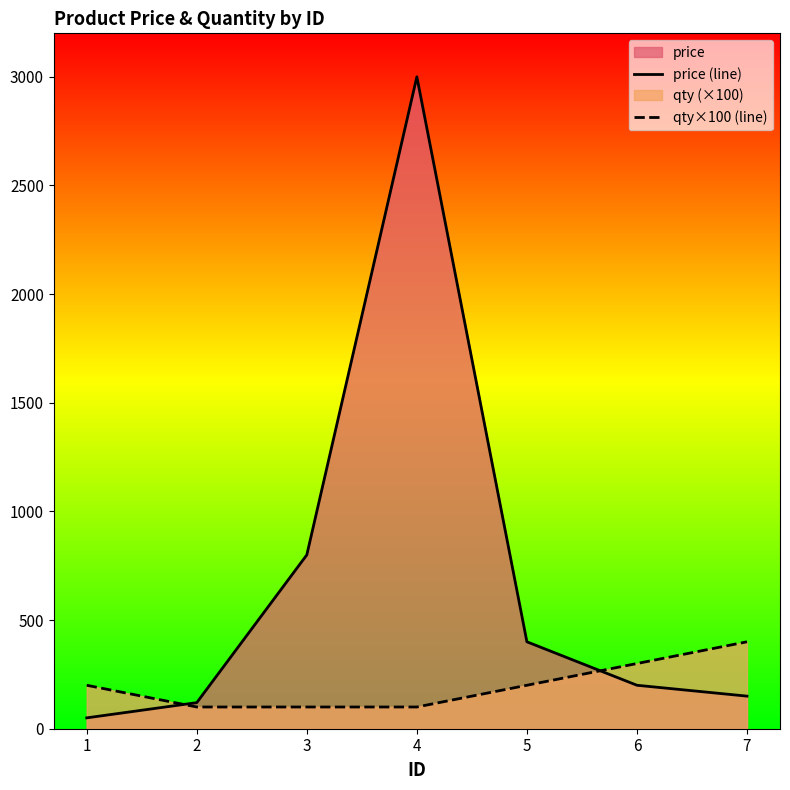

What is the value of the qty×100 (line) point at the 5th from the left?

200